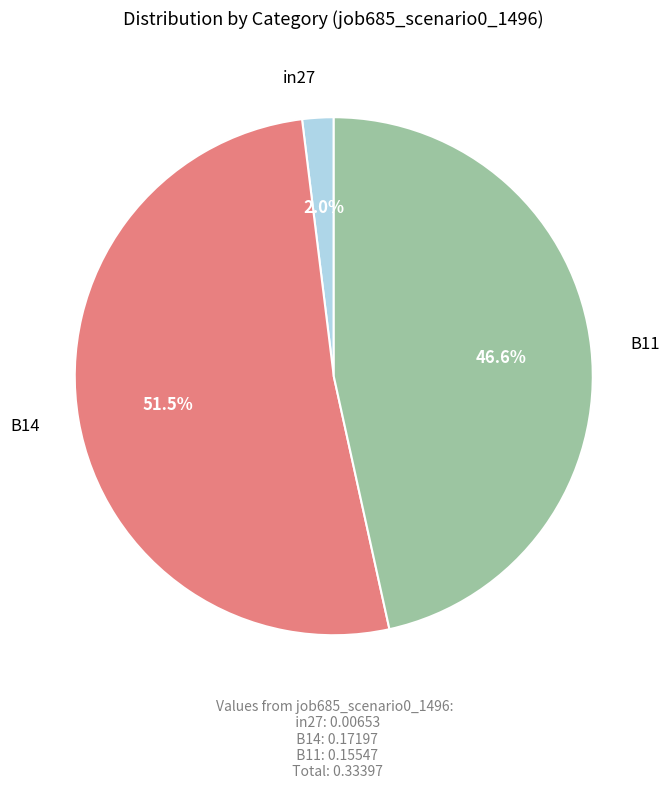

Is there a majority slice in this chart?

Yes